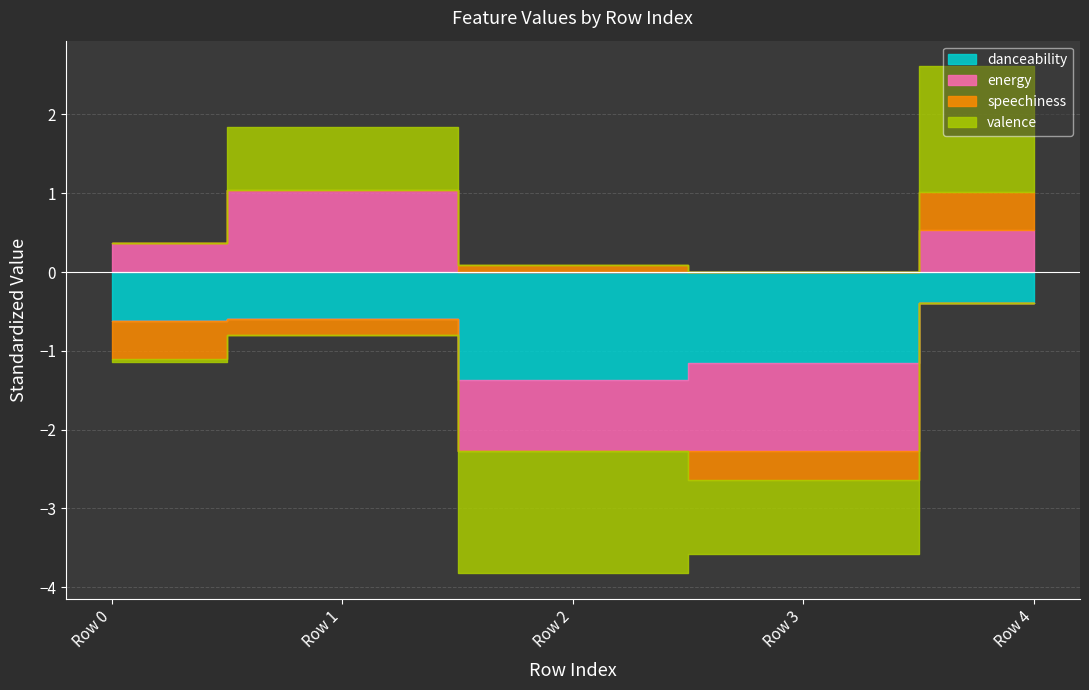

What is the difference between the valence values at Row 0 and Row 2?

1.5